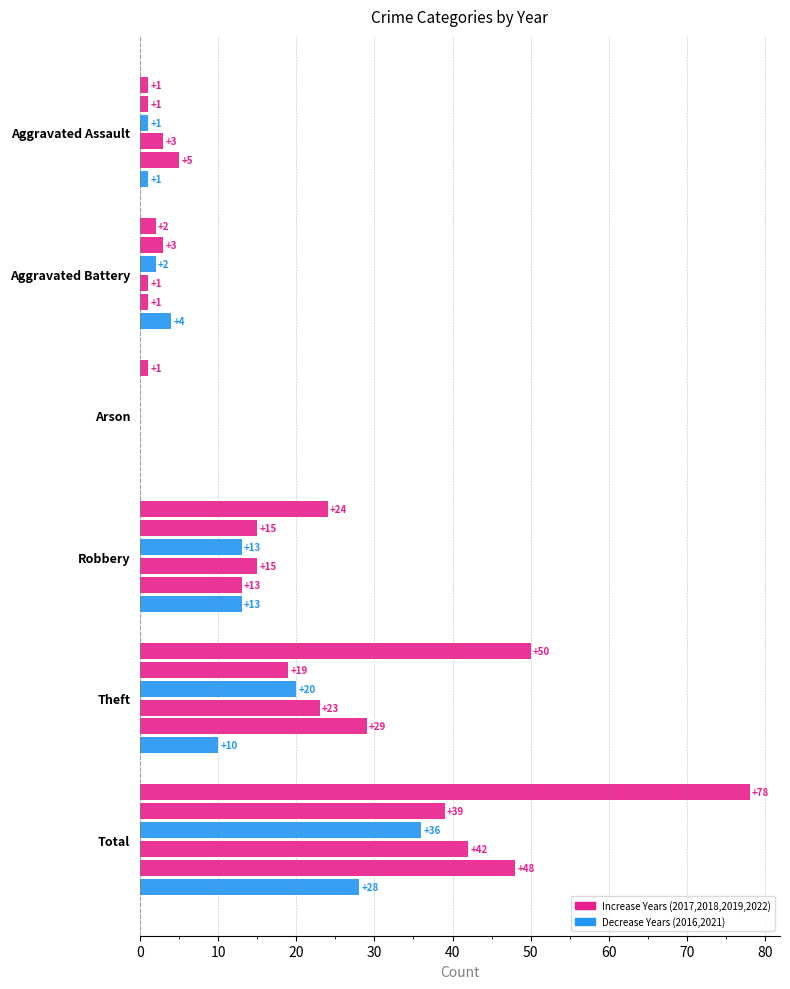

Count the number of categories in the chart.

6